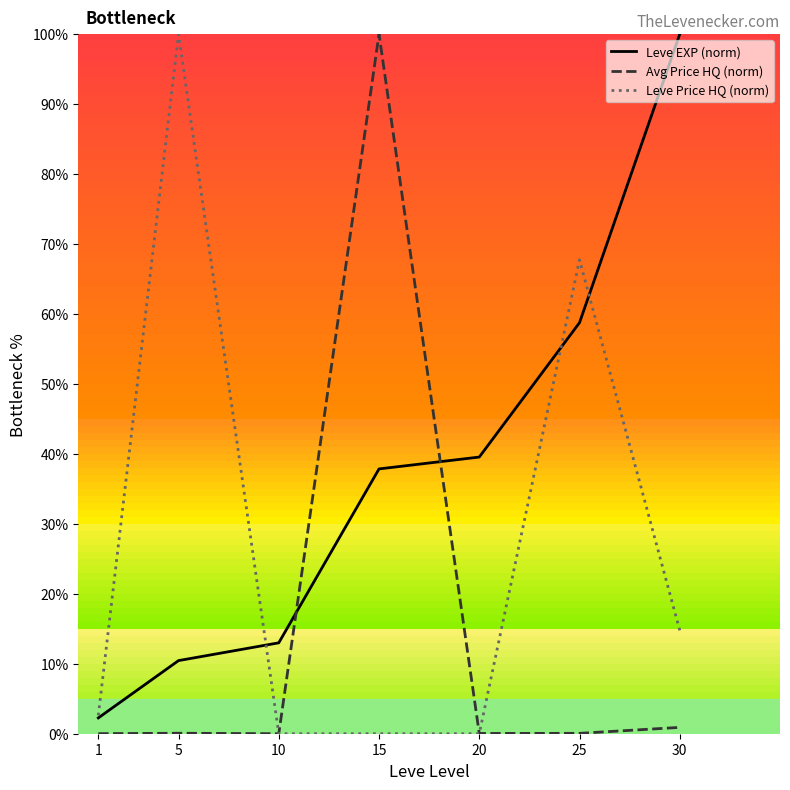

Is it true that Leve Price HQ (norm) equals 14.8 at 30?

True